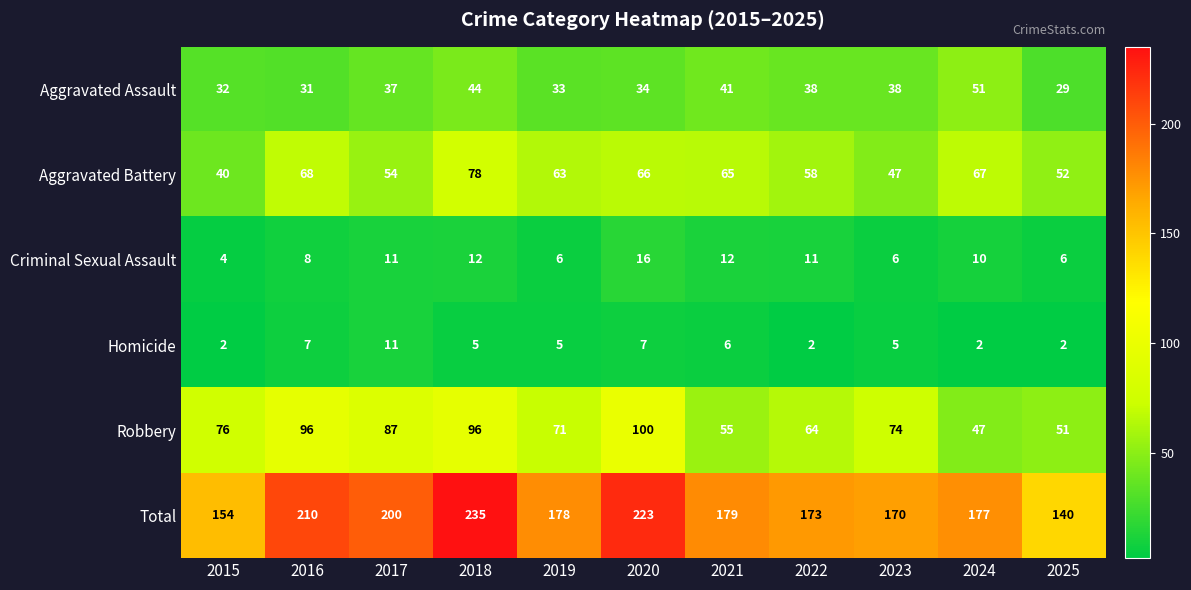

Which series has the widest spread of values?

Total